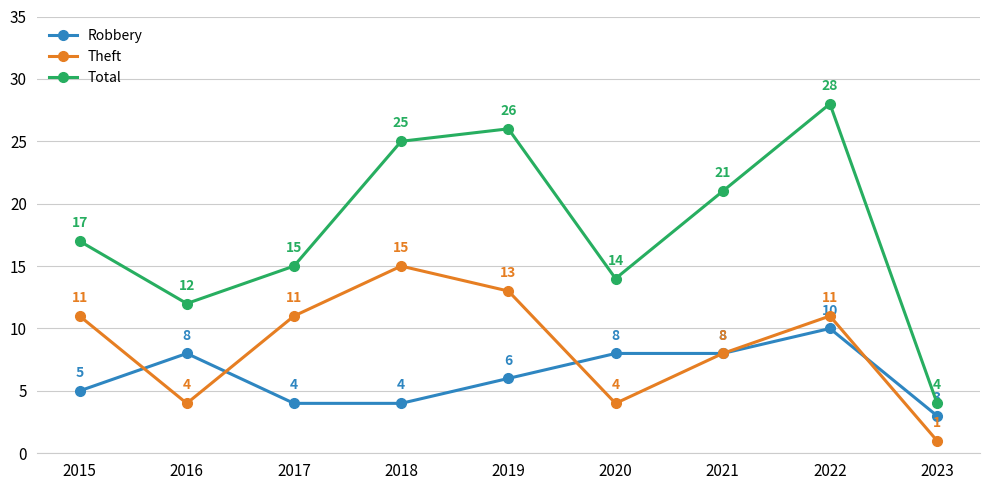

What is the greatest value displayed?

28